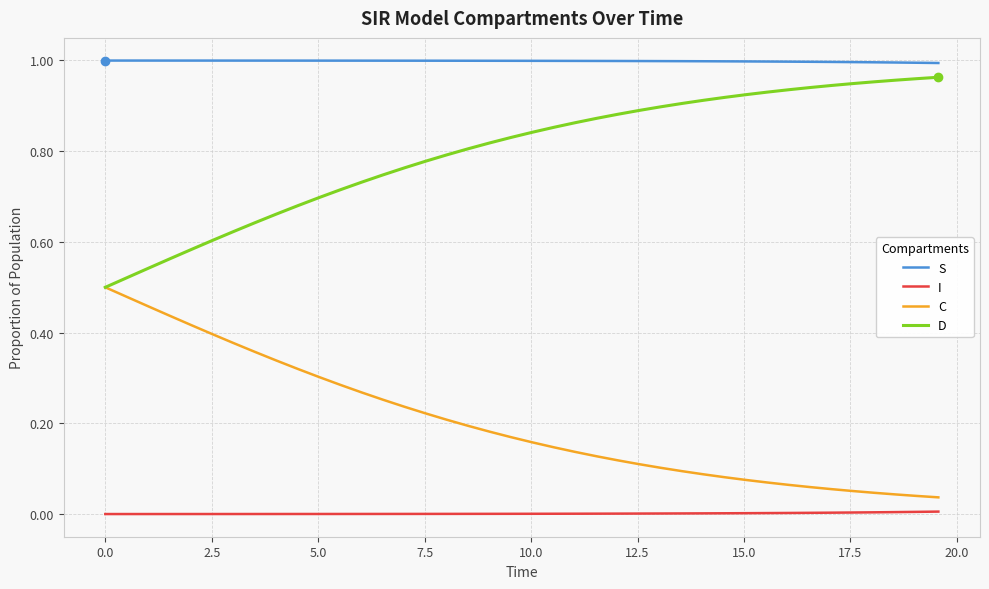

True or false: S and C intersect in this chart.

False